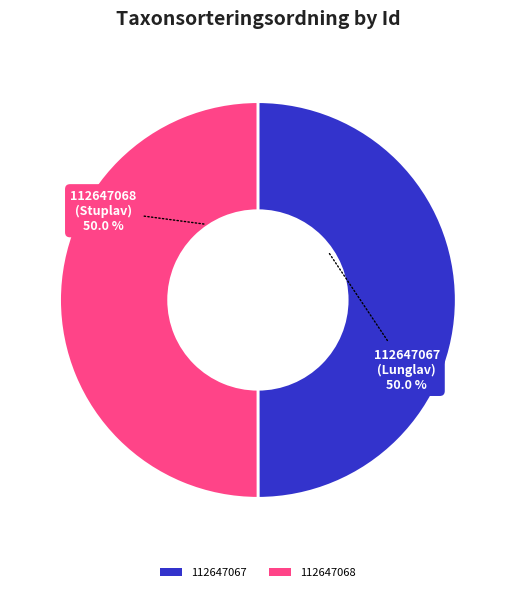

Is the sum of 112647067 and 112647068 greater than half?

Yes